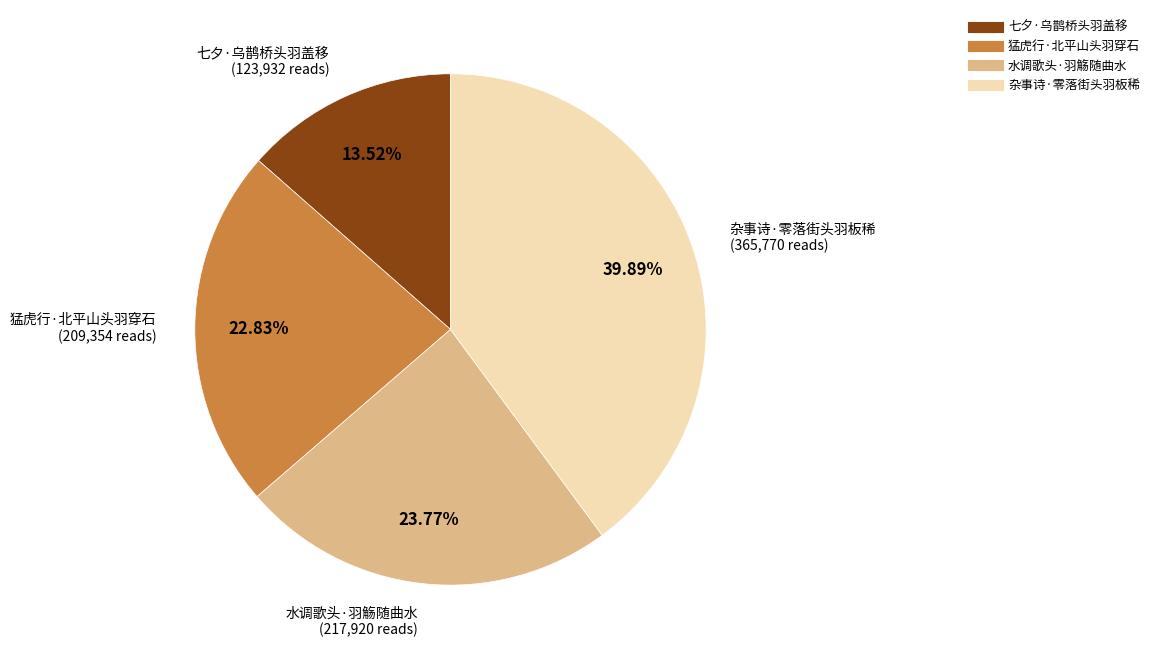

Is 水调歌头·羽觞随曲水 the majority of the pie?

No